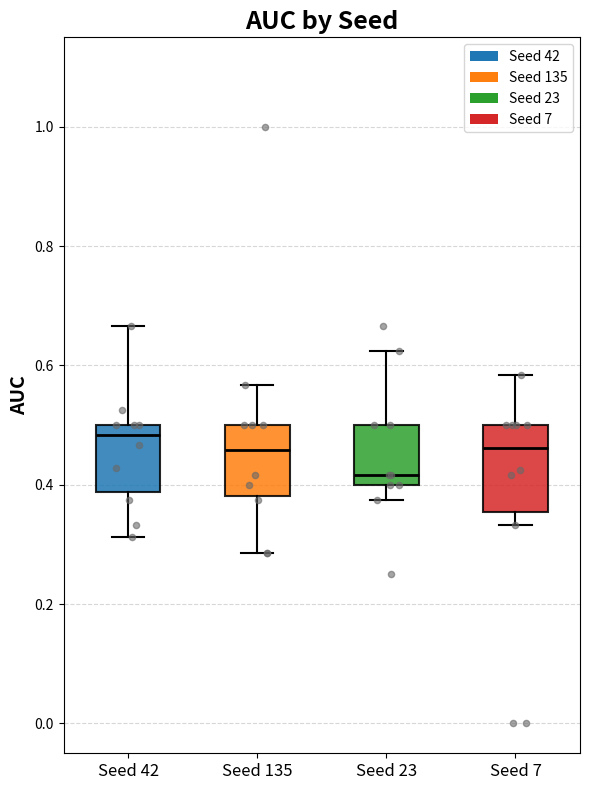

Reading left to right, read every box against the y-axis: the position of its median line, the range the box covers, and the ends of its whiskers. The values are not printed on the chart, so give them approximately, as read against the axis.

Seed 42: median 0.48, box 0.38 to 0.50, whiskers 0.32 to 0.66
Seed 135: median 0.46, box 0.38 to 0.50, whiskers 0.28 to 0.56
Seed 23: median 0.42, box 0.40 to 0.50, whiskers 0.38 to 0.62
Seed 7: median 0.46, box 0.36 to 0.50, whiskers 0.34 to 0.58